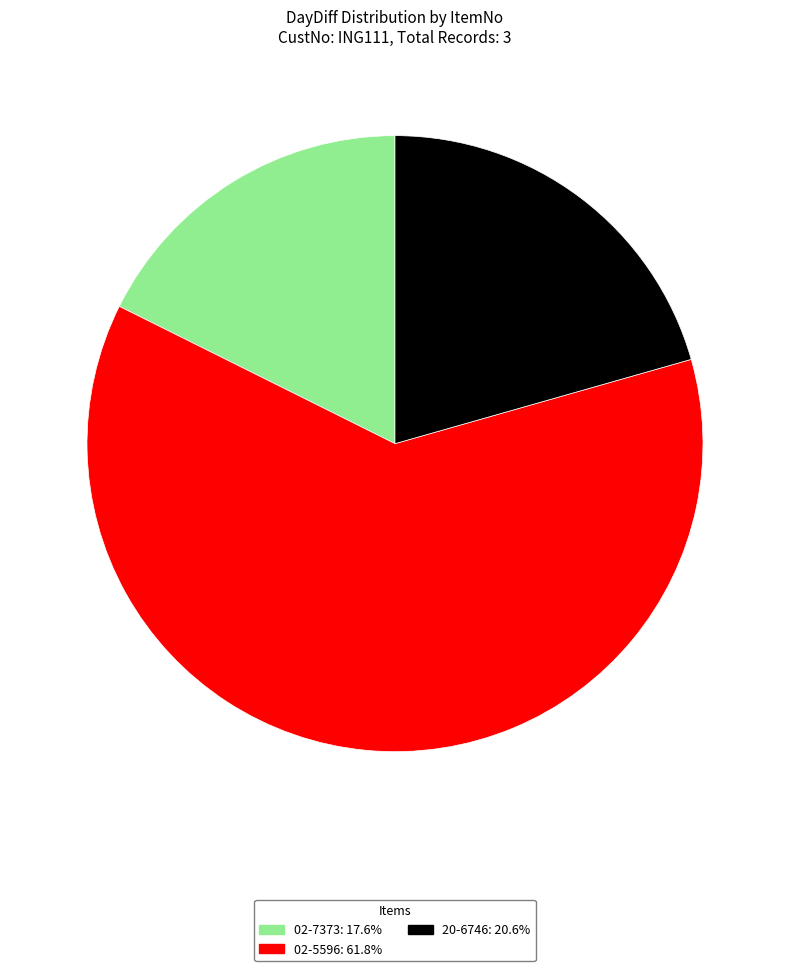

Combined, do 02-7373: 17.6% and 02-5596: 61.8% account for over 50%?

Yes